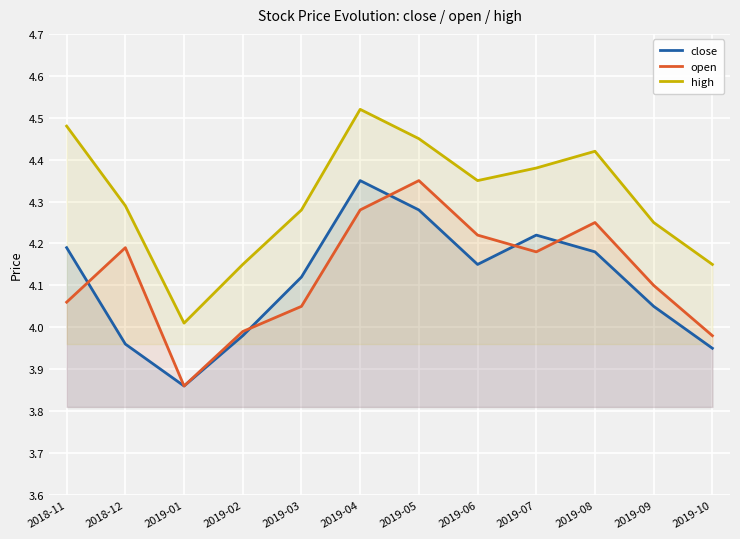

Between 2018-12 and 2019-10, which series saw the biggest shift?

open